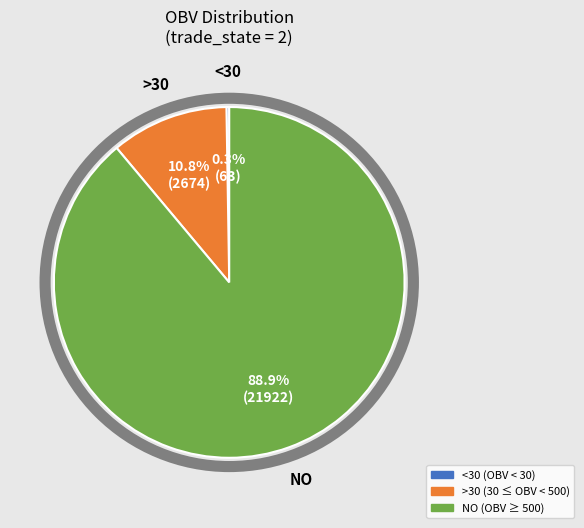

Does any single category account for the majority?

Yes